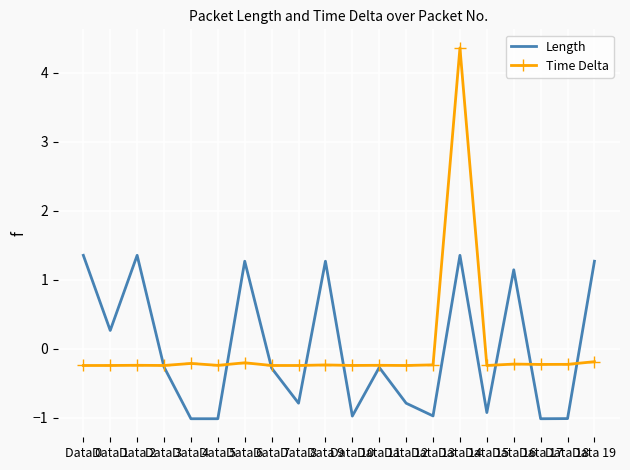

List the series in order of their peak value, highest first.

Time Delta, Length